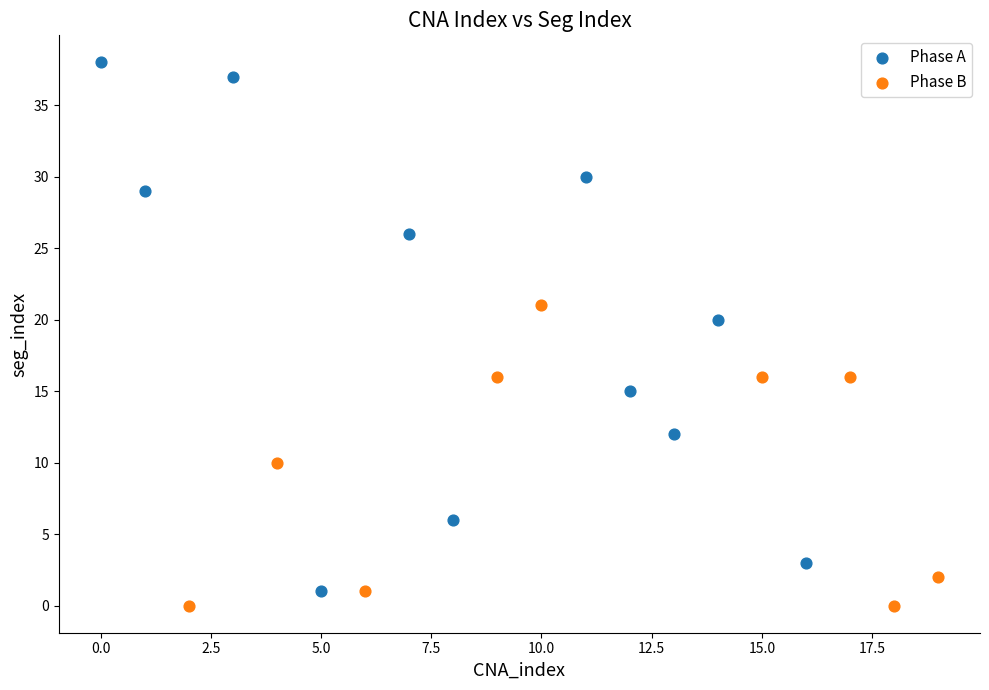

Which series reaches the maximum Y coordinate?

Phase A